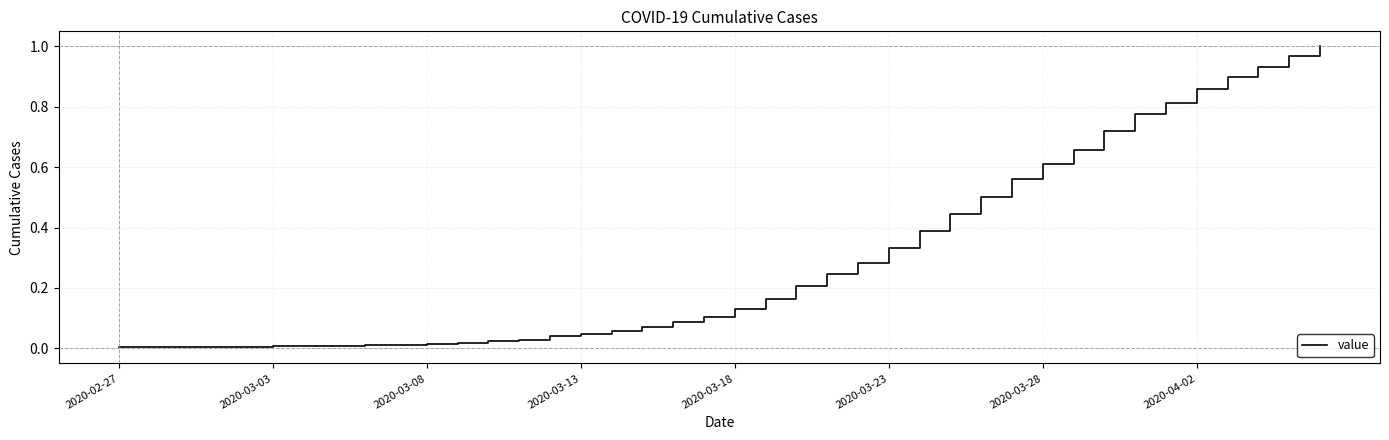

What is the sum of all values?

12.1